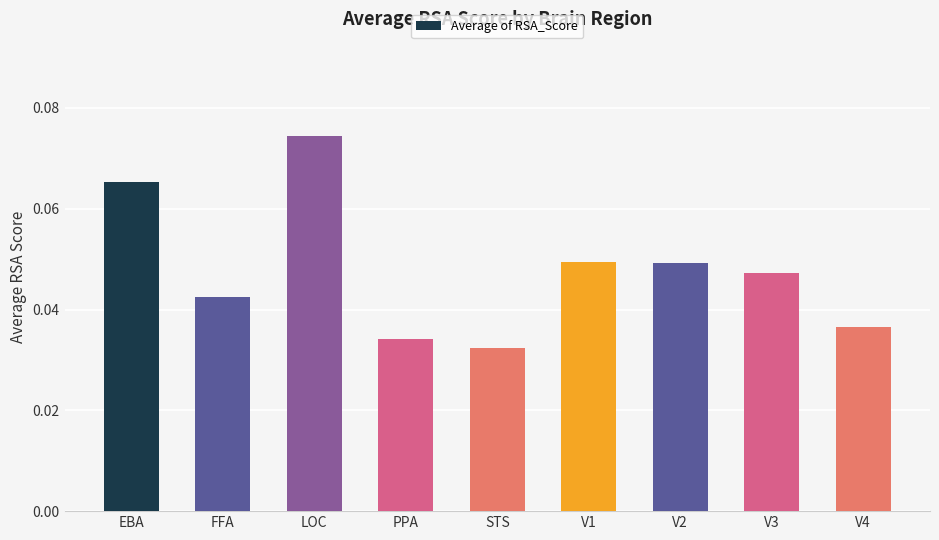

What is the label of the 3rd bar from the right?

V2